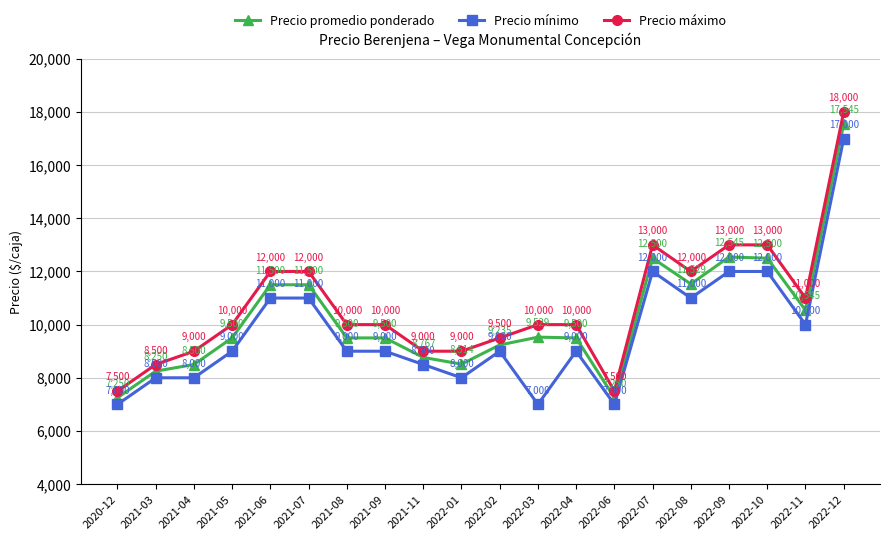

Which series changed the most between 2021-04 and 2022-12?

Precio promedio ponderado